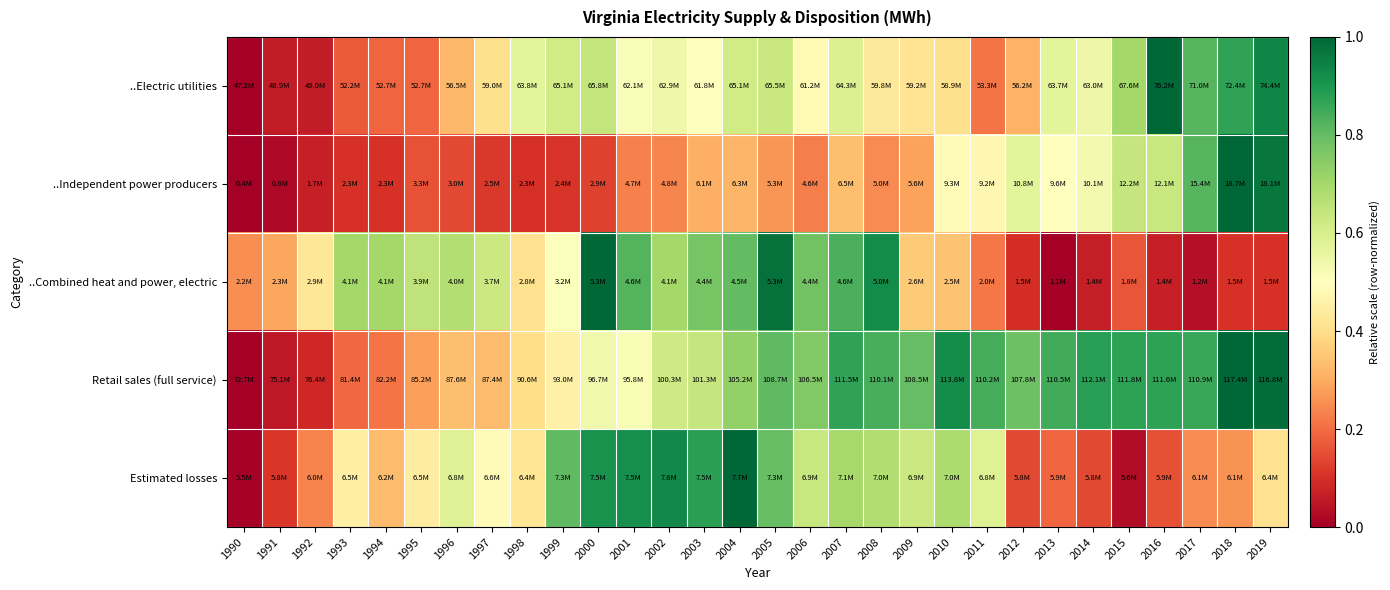

Reading left to right, what are all the values shown in this chart?

..Electric utilities: 1990=0.0	1991=0.1	1992=0.1	1993=0.2	1994=0.2	1995=0.2	1996=0.3	1997=0.4	1998=0.6	1999=0.6	2000=0.6	2001=0.5	2002=0.5	2003=0.5	2004=0.6	2005=0.6	2006=0.5	2007=0.6	2008=0.4	2009=0.4	2010=0.4	2011=0.2	2012=0.3	2013=0.6	2014=0.5	2015=0.7	2016=1.0	2017=0.8	2018=0.9	2019=0.9
..Independent power producers: 1990=0.0	1991=0.0	1992=0.1	1993=0.1	1994=0.1	1995=0.2	1996=0.1	1997=0.1	1998=0.1	1999=0.1	2000=0.1	2001=0.2	2002=0.2	2003=0.3	2004=0.3	2005=0.3	2006=0.2	2007=0.3	2008=0.2	2009=0.3	2010=0.5	2011=0.5	2012=0.6	2013=0.5	2014=0.5	2015=0.6	2016=0.6	2017=0.8	2018=1.0	2019=1.0
..Combined heat and power, electric: 1990=0.3	1991=0.3	1992=0.4	1993=0.7	1994=0.7	1995=0.7	1996=0.7	1997=0.6	1998=0.4	1999=0.5	2000=1.0	2001=0.8	2002=0.7	2003=0.8	2004=0.8	2005=1.0	2006=0.8	2007=0.8	2008=0.9	2009=0.4	2010=0.3	2011=0.2	2012=0.1	2013=0.0	2014=0.1	2015=0.2	2016=0.1	2017=0.0	2018=0.1	2019=0.1
Retail sales (full service): 1990=0.0	1991=0.1	1992=0.1	1993=0.2	1994=0.2	1995=0.3	1996=0.3	1997=0.3	1998=0.4	1999=0.5	2000=0.5	2001=0.5	2002=0.6	2003=0.6	2004=0.7	2005=0.8	2006=0.8	2007=0.9	2008=0.8	2009=0.8	2010=0.9	2011=0.8	2012=0.8	2013=0.8	2014=0.9	2015=0.9	2016=0.9	2017=0.9	2018=1.0	2019=1.0
Estimated losses: 1990=0.0	1991=0.1	1992=0.2	1993=0.5	1994=0.3	1995=0.4	1996=0.6	1997=0.5	1998=0.4	1999=0.8	2000=0.9	2001=0.9	2002=0.9	2003=0.9	2004=1.0	2005=0.8	2006=0.6	2007=0.7	2008=0.7	2009=0.6	2010=0.7	2011=0.6	2012=0.1	2013=0.2	2014=0.1	2015=0.0	2016=0.2	2017=0.2	2018=0.3	2019=0.4